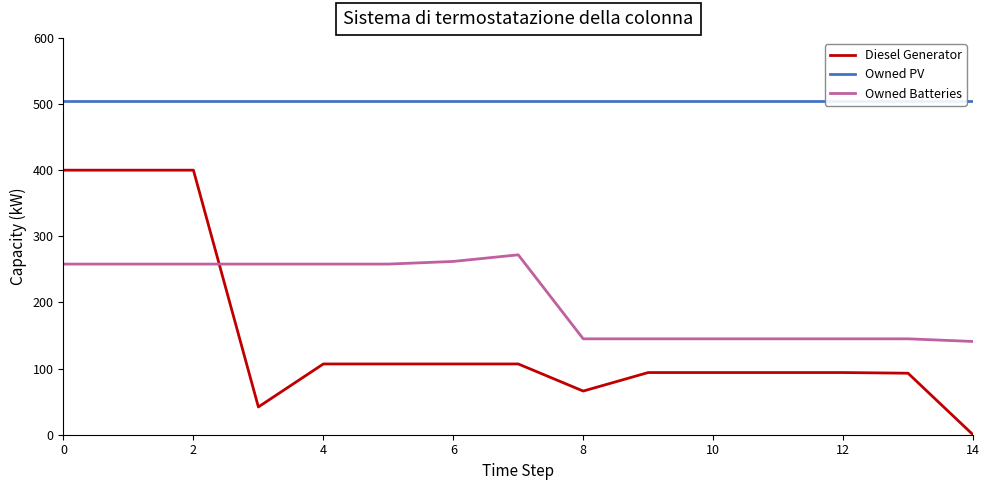

What is the sum of the Diesel Generator values at 6 and 4?

214.0